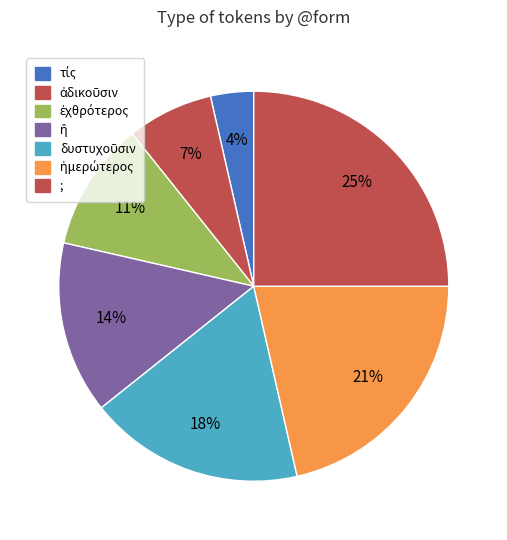

How many segments does this pie chart have?

7